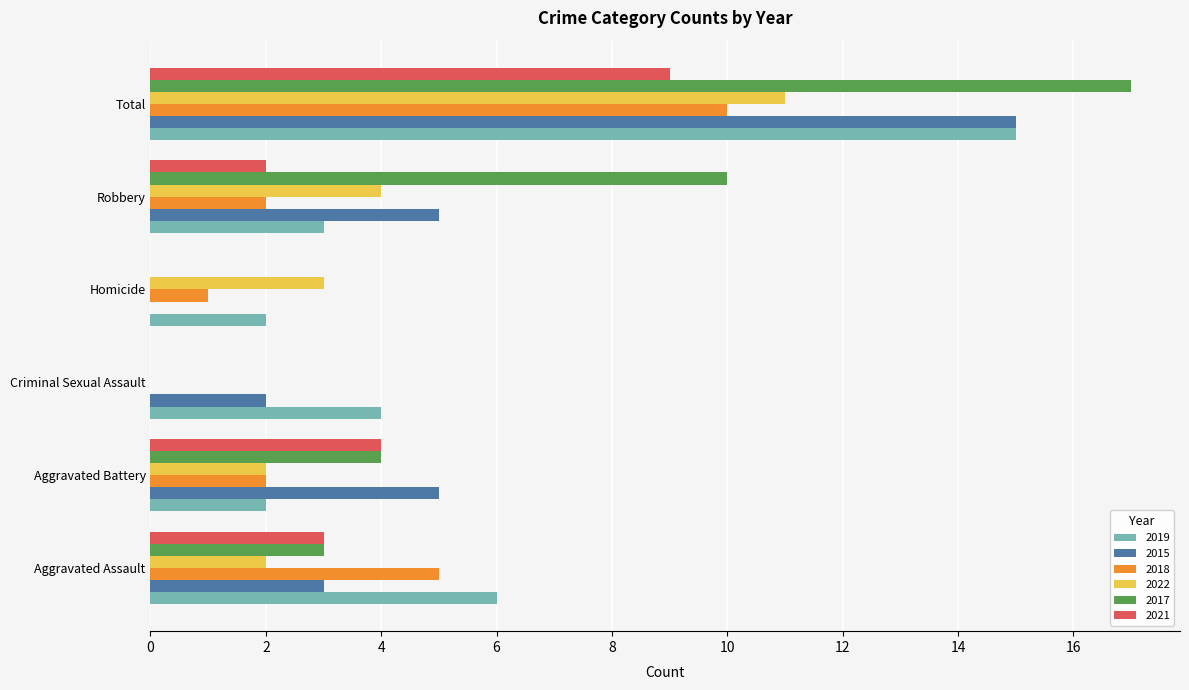

What is the sum of the 2021 values at Total and Aggravated Battery?

13